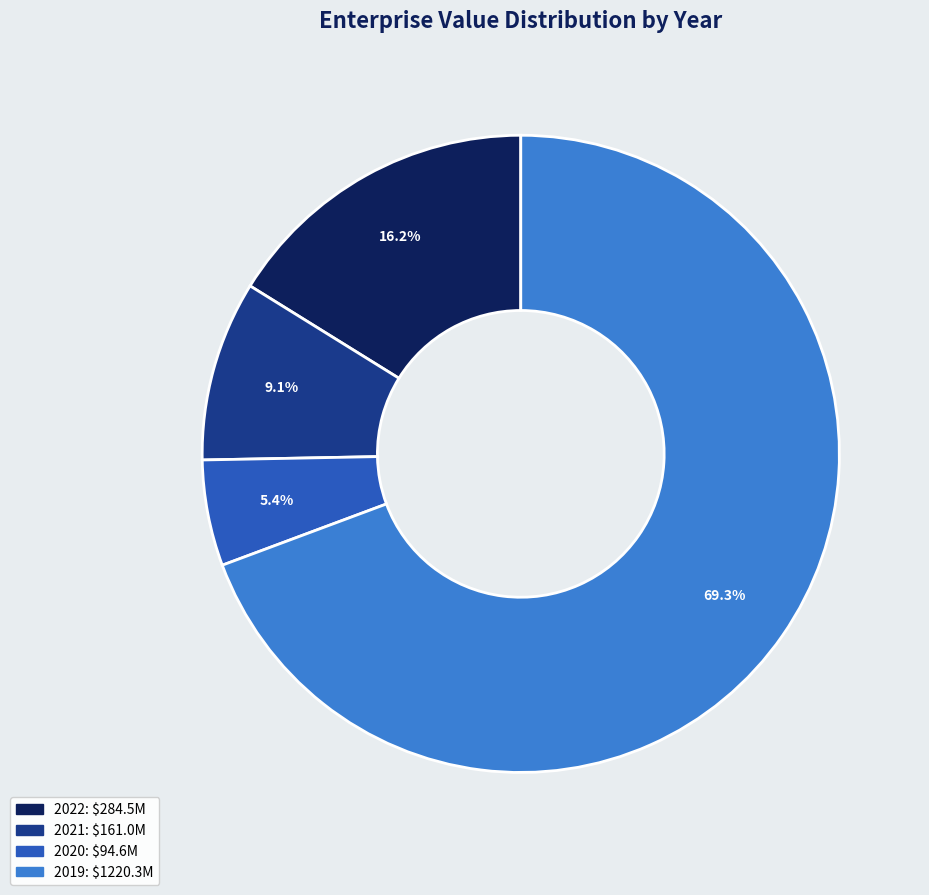

Is 2019 the majority of the pie?

Yes